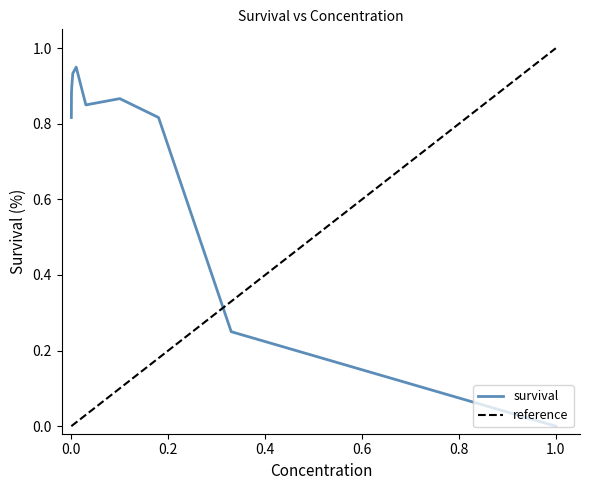

At which label does survival reach its minimum?

1.0